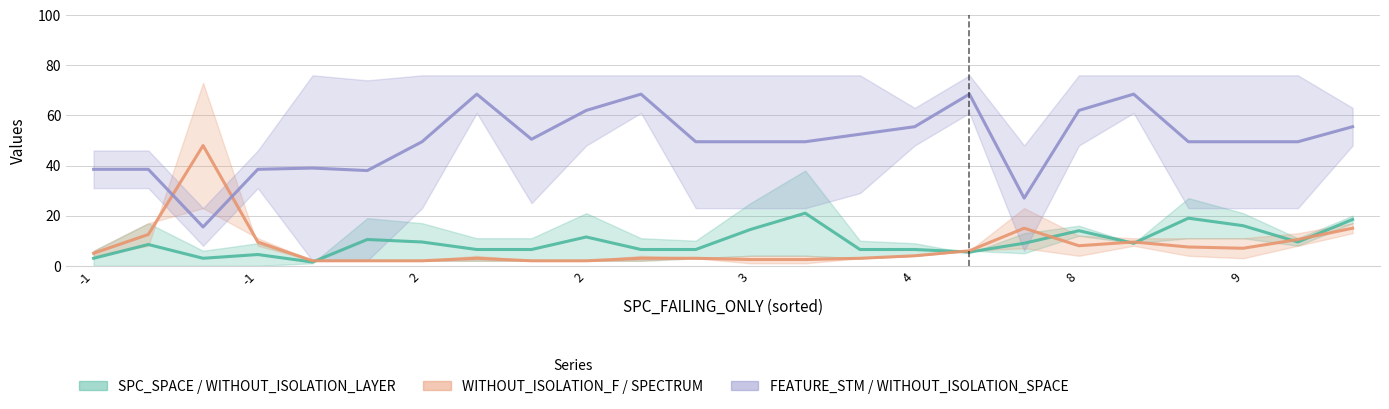

What is the label of the 11th point from the left?

10